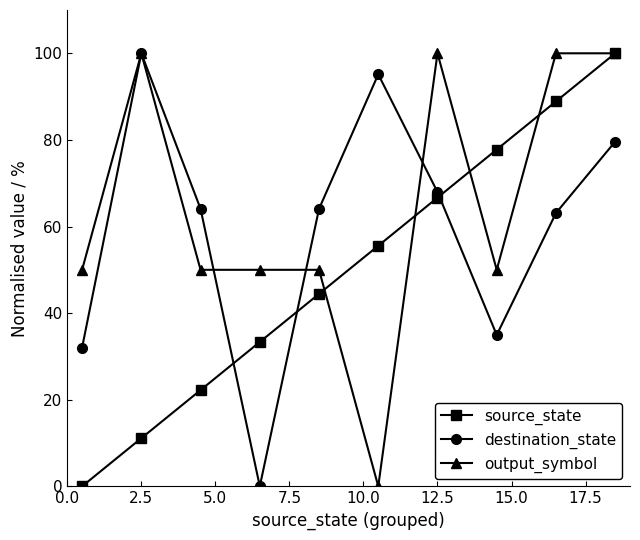

Reading right to left, transcribe all the data shown in this chart.

source_state: 100.0	88.9	77.8	66.7	55.6	44.4	33.3	22.2	11.1	0.0
destination_state: 79.6	63.1	35.0	68.0	95.1	64.1	0.0	64.1	100.0	32.0
output_symbol: 100.0	100.0	50.0	100.0	0.0	50.0	50.0	50.0	100.0	50.0